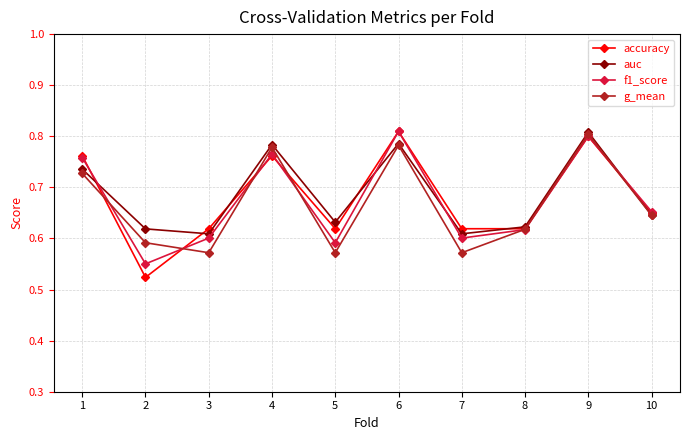

Is it true that g_mean equals 0.3 at 1?

False